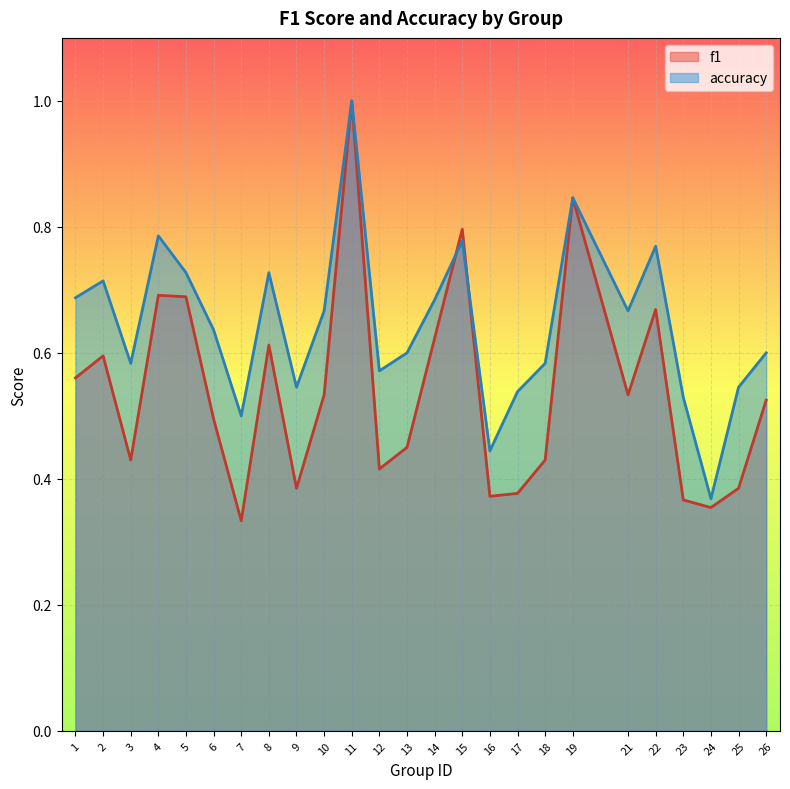

How many lines are shown in the chart?

2